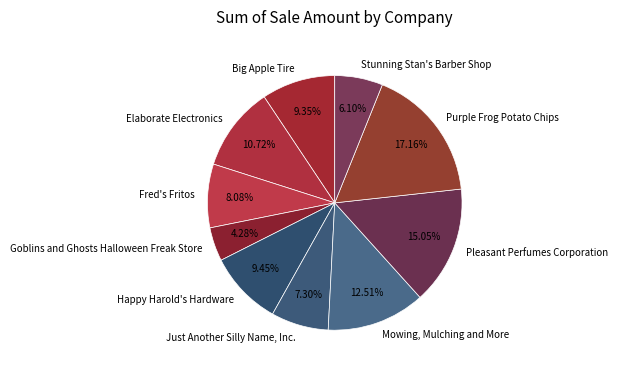

Which slice is the smallest?

Goblins and Ghosts Halloween Freak Store